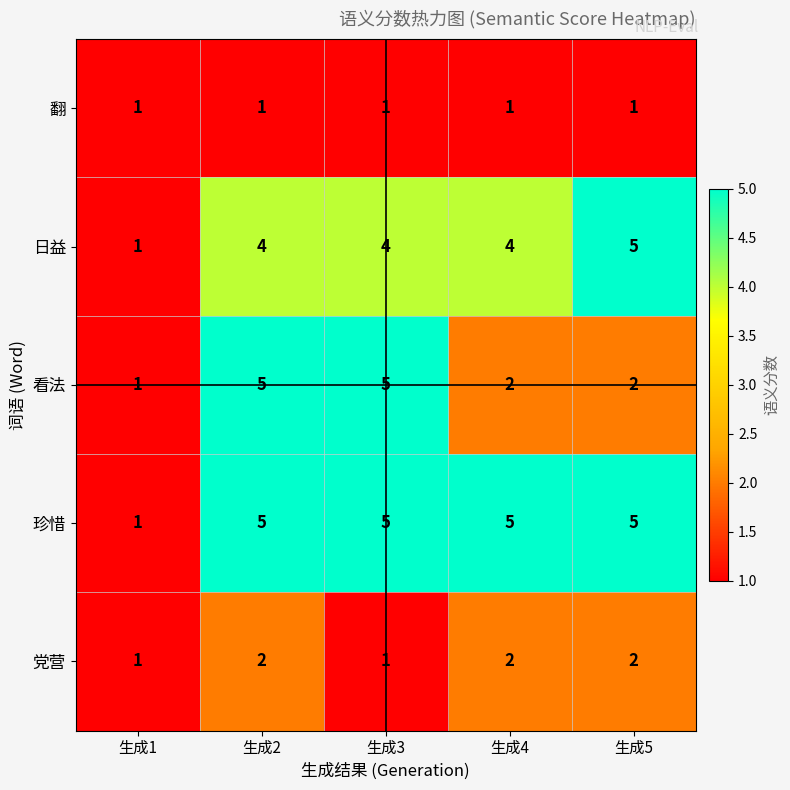

How many distinct data groups are displayed?

5